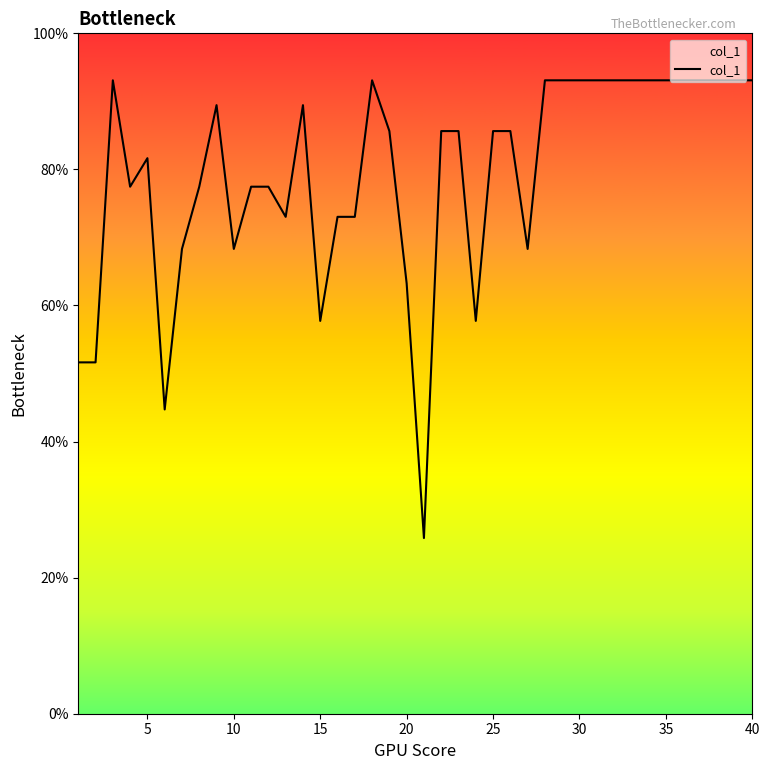

What is the greatest value displayed?

93.1